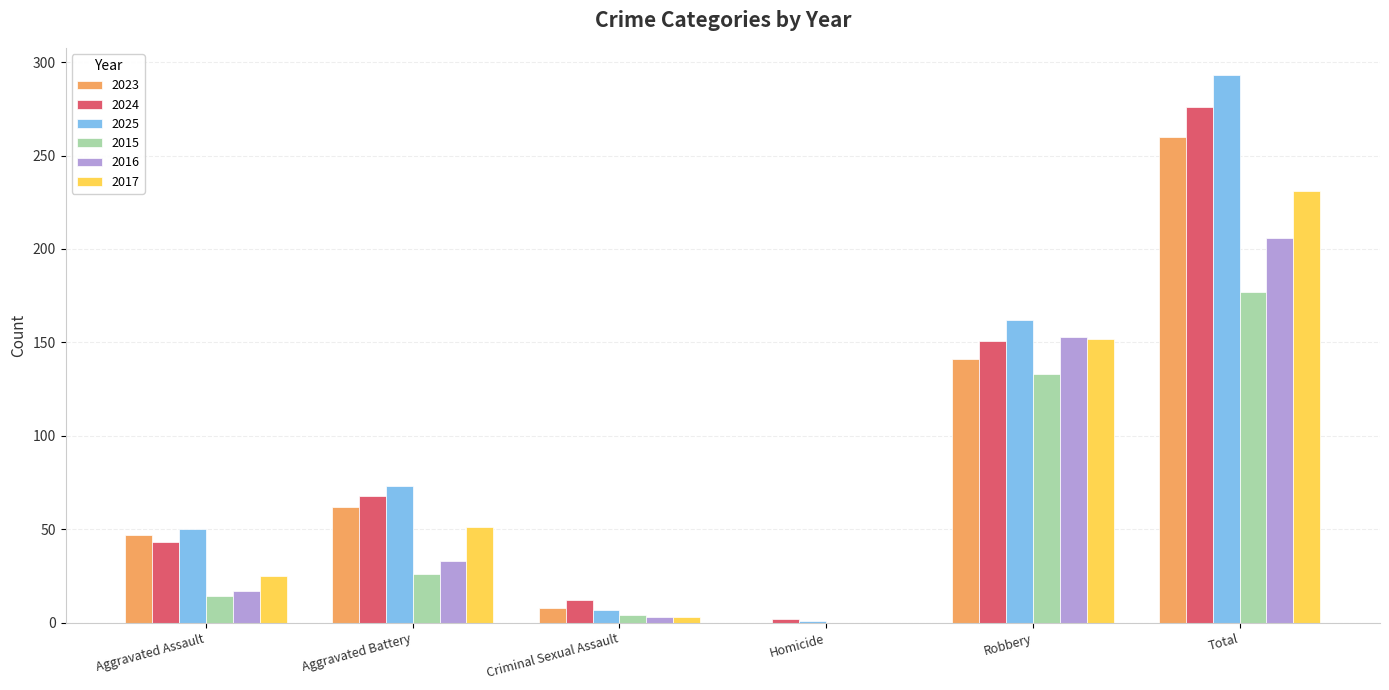

What is the sum of all 2025 values?

586